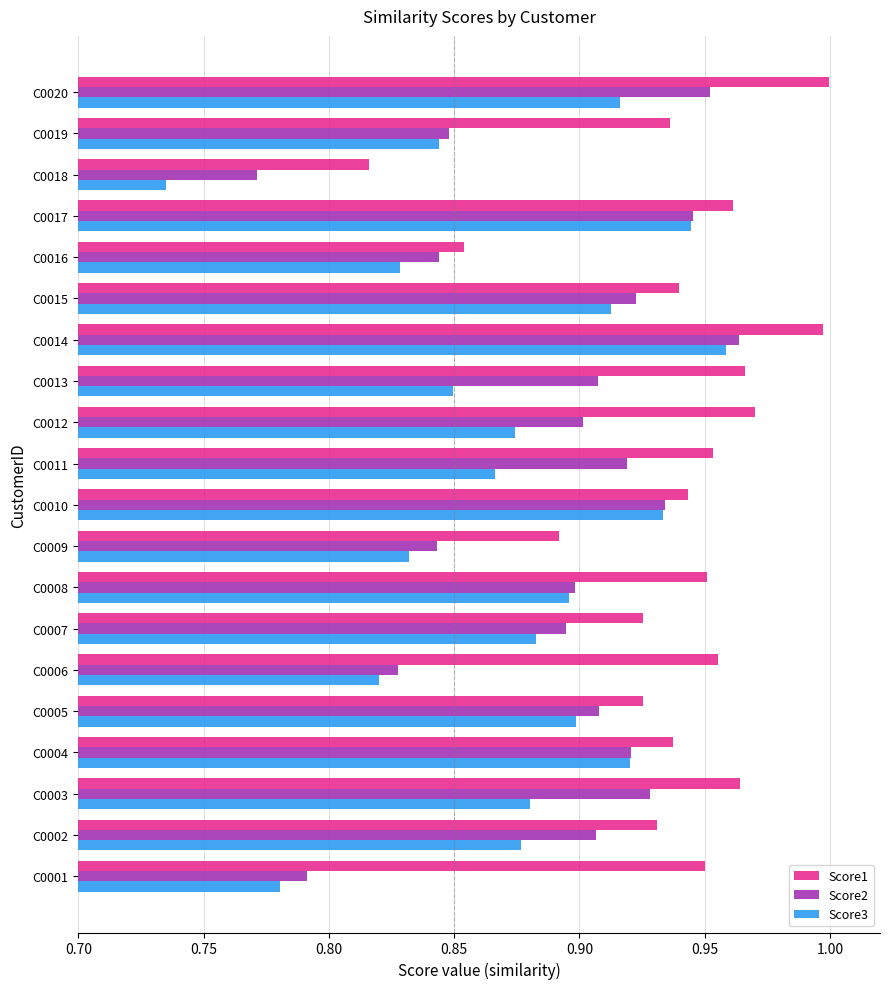

Which series has the largest range (max minus min)?

Score3